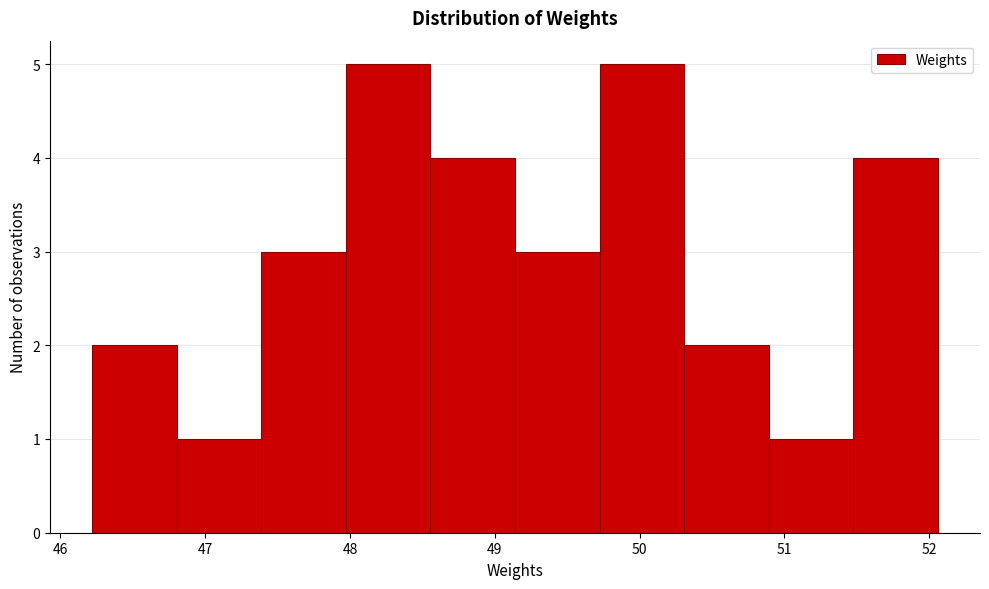

Reading left to right, transcribe this chart: for each bar, give the range it covers on the x-axis and its height. Neither the bar edges nor the heights are printed on the chart, so give them approximately, as read against the axes.

46.2 to 46.8: 2
46.8 to 47.4: 1
47.4 to 48.0: 3
48.0 to 48.6: 5
48.6 to 49.1: 4
49.1 to 49.7: 3
49.7 to 50.3: 5
50.3 to 50.9: 2
50.9 to 51.5: 1
51.5 to 52.1: 4